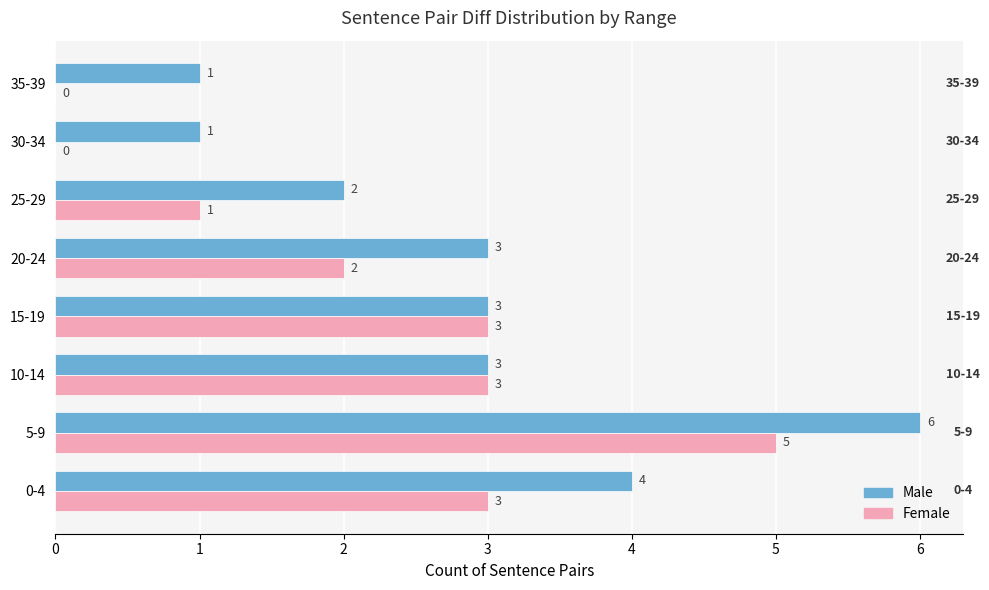

At which label is Female closest to 2?

20-24